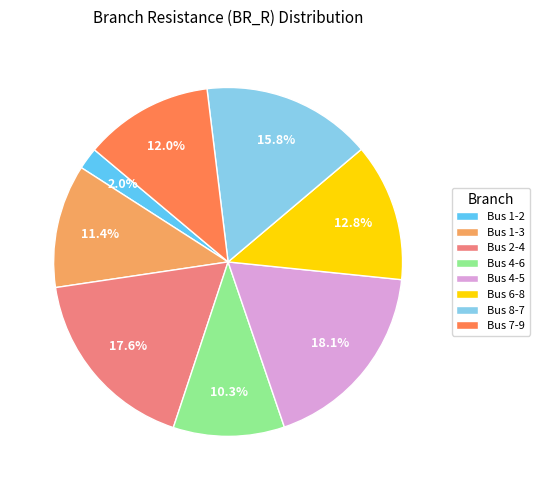

How many segments does this pie chart have?

8